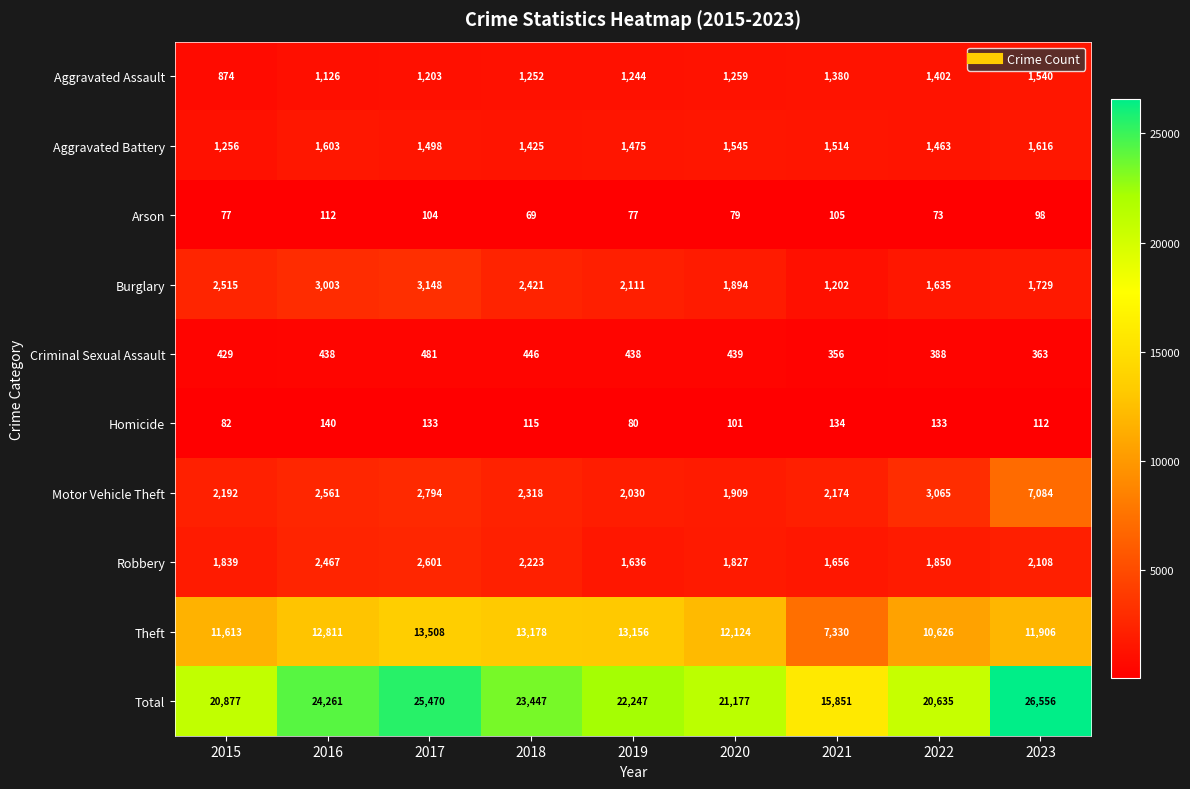

What is the maximum value for Criminal Sexual Assault?

481